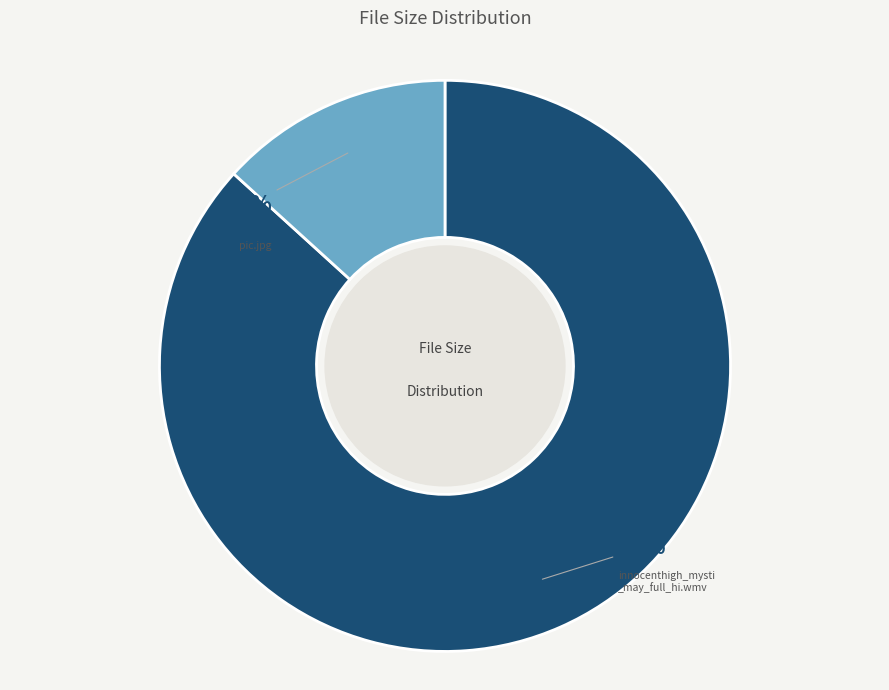

To the nearest percent, what is the average slice percentage?

50%